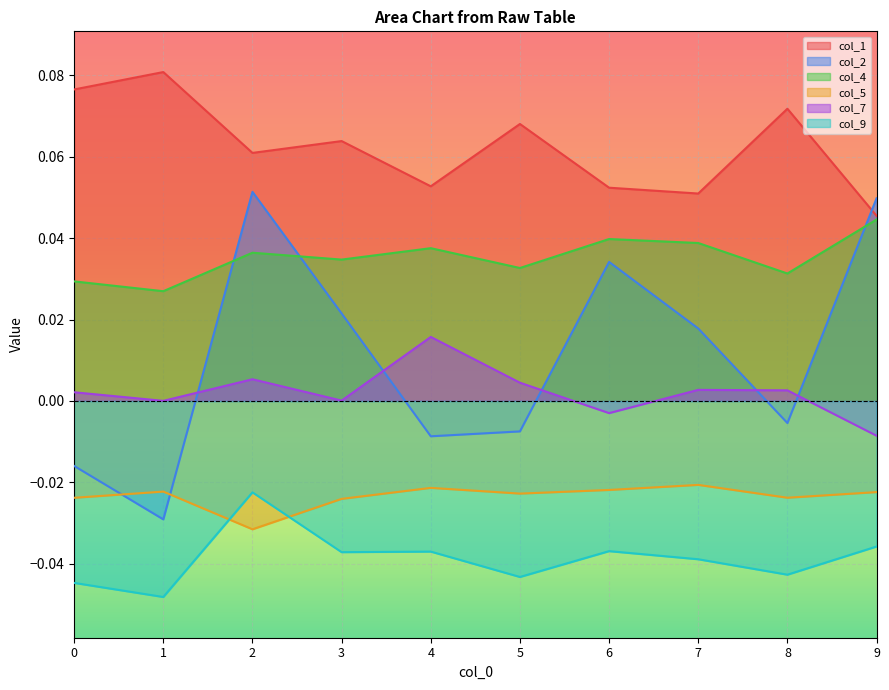

Which series ends up on top after the final intersection of col_2 and col_7?

col_2